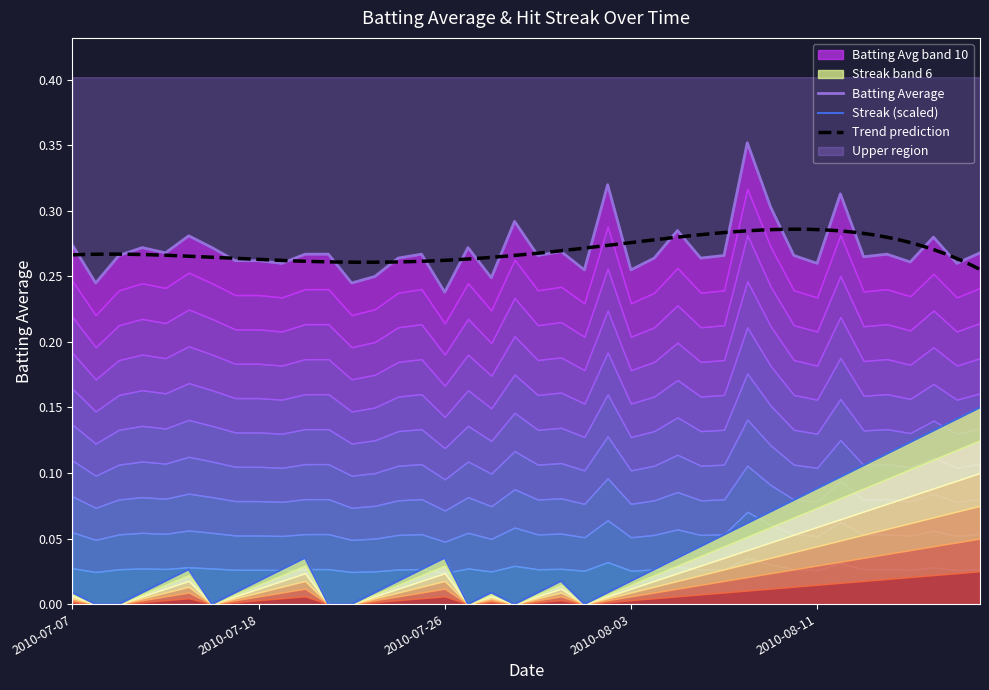

Which series changed the most between 23 and 24?

batting_avg